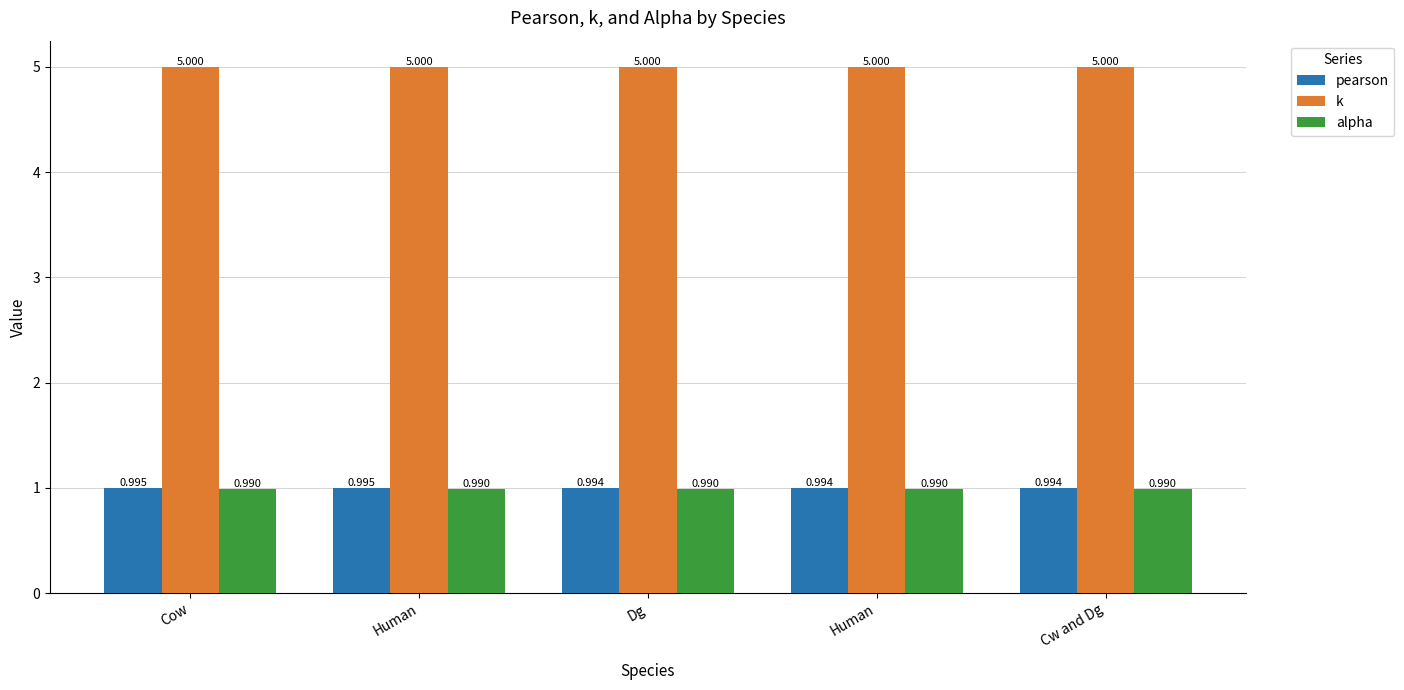

What is the difference between the highest and lowest values at Cow?

4.0